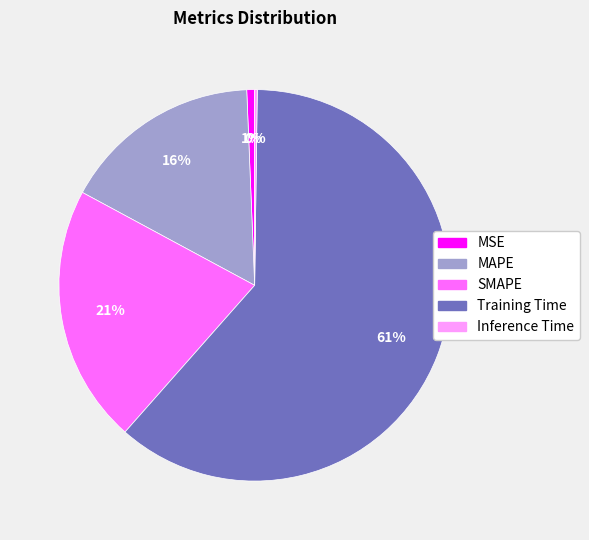

Which category accounts for the majority?

Training Time